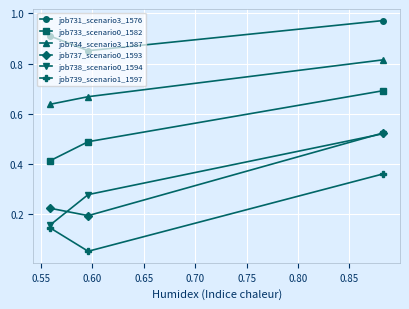

Which series has the largest total across all categories?

job731_scenario3_1576